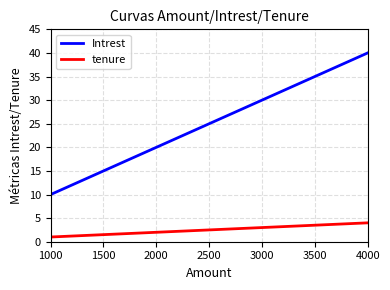

Count the number of categories in the chart.

4